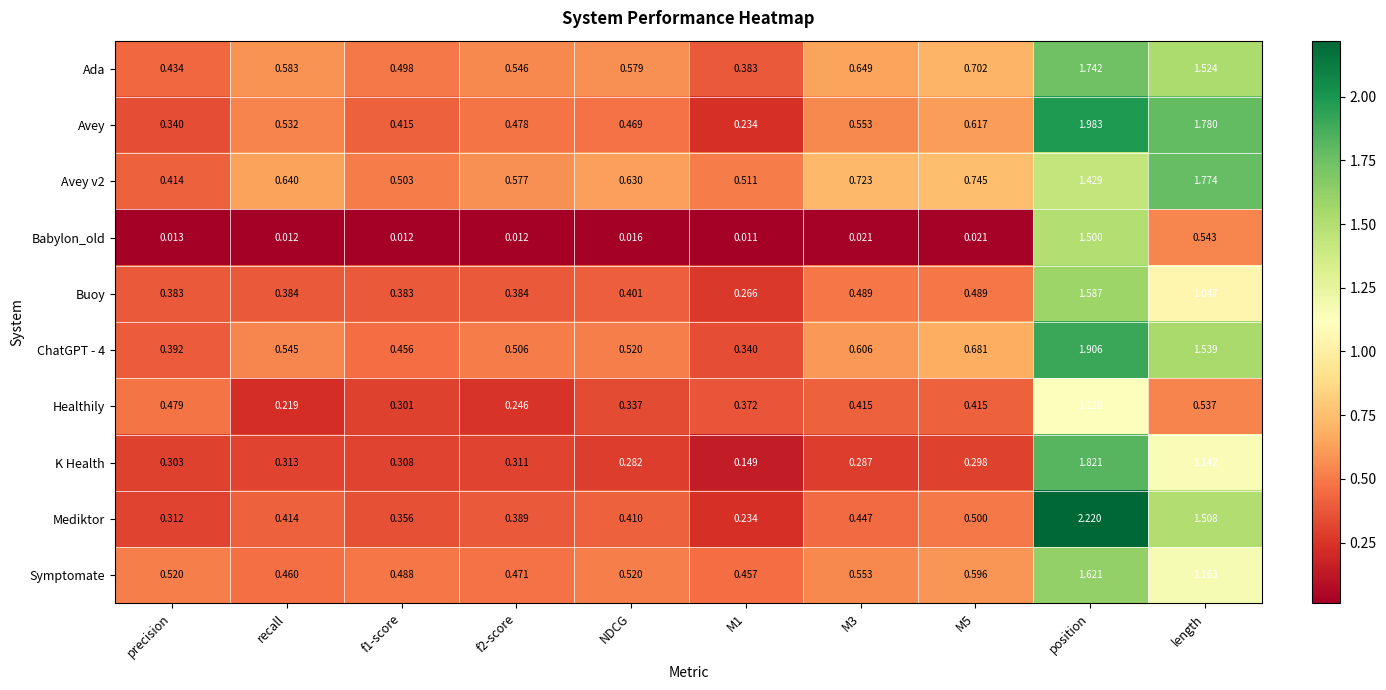

Which label corresponds to the largest value in the chart?

position